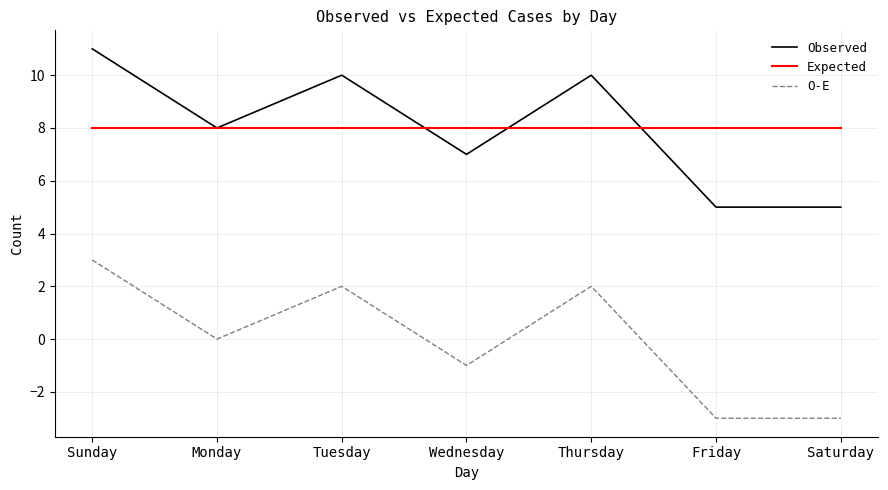

At which label does Observed first exceed 8?

Sunday